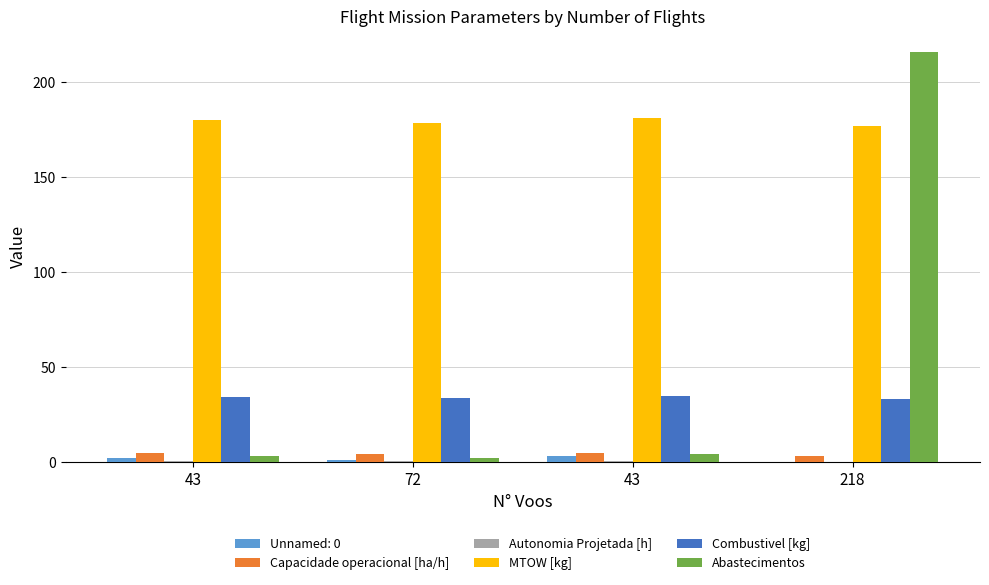

What is the label of the 3rd bar from the right?

72